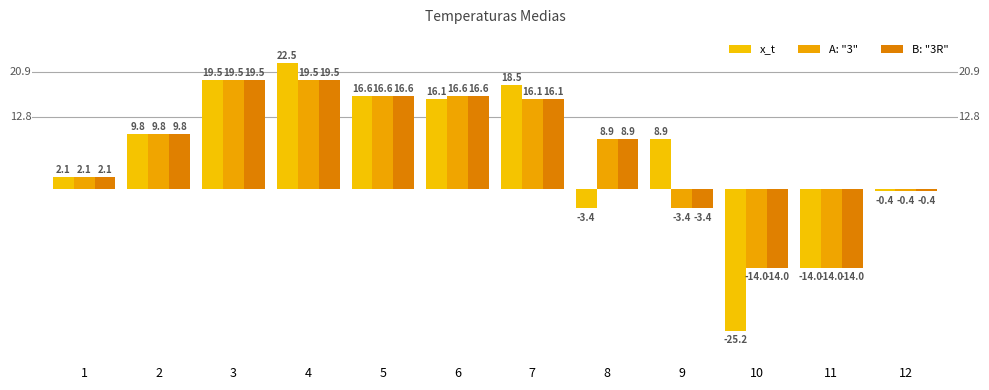

At how many categories does at least one series exceed 5?

8